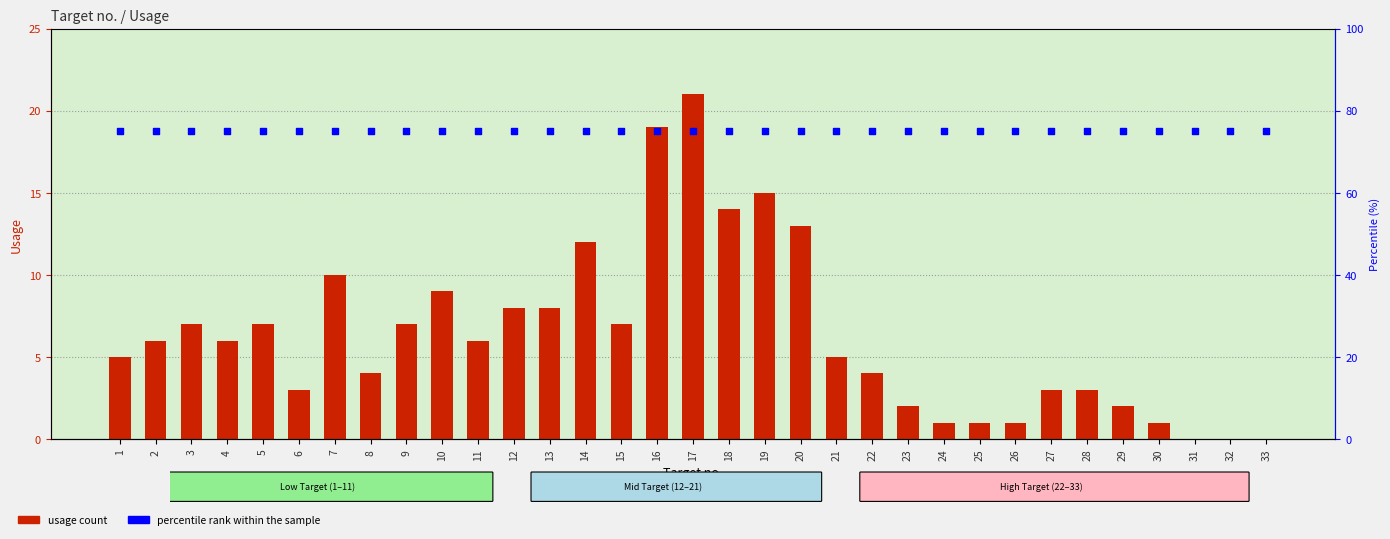

Is the value of Usage at 20 greater than the value of percentile rank within the sample at 4?

No